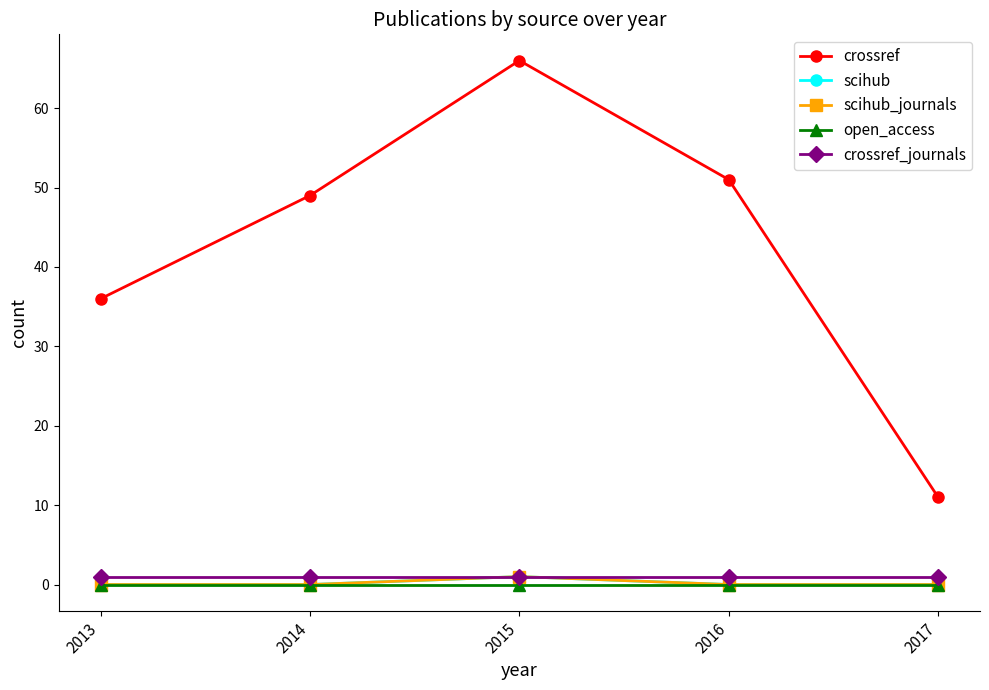

At which category is the sum across all series the highest?

2015